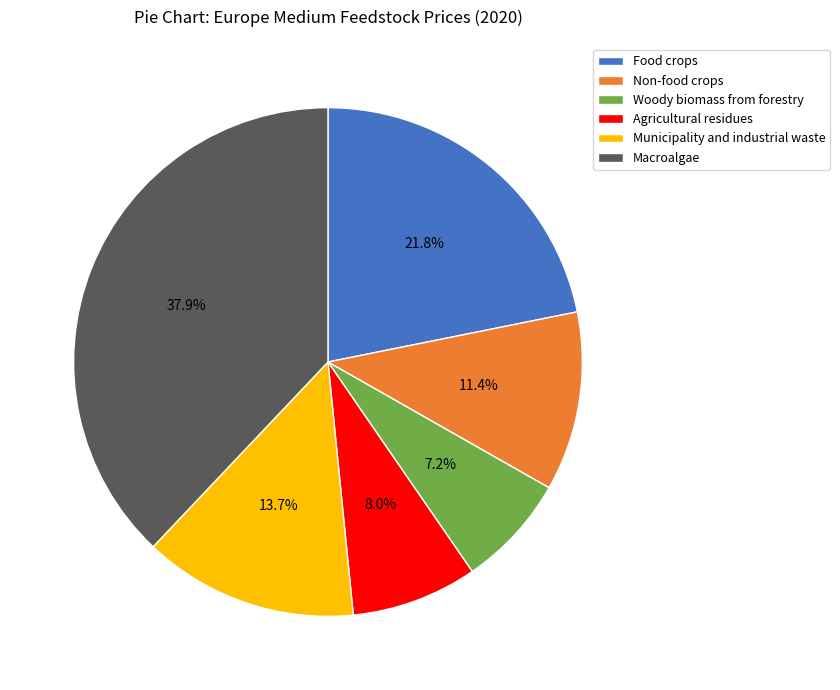

How many segments does this pie chart have?

6